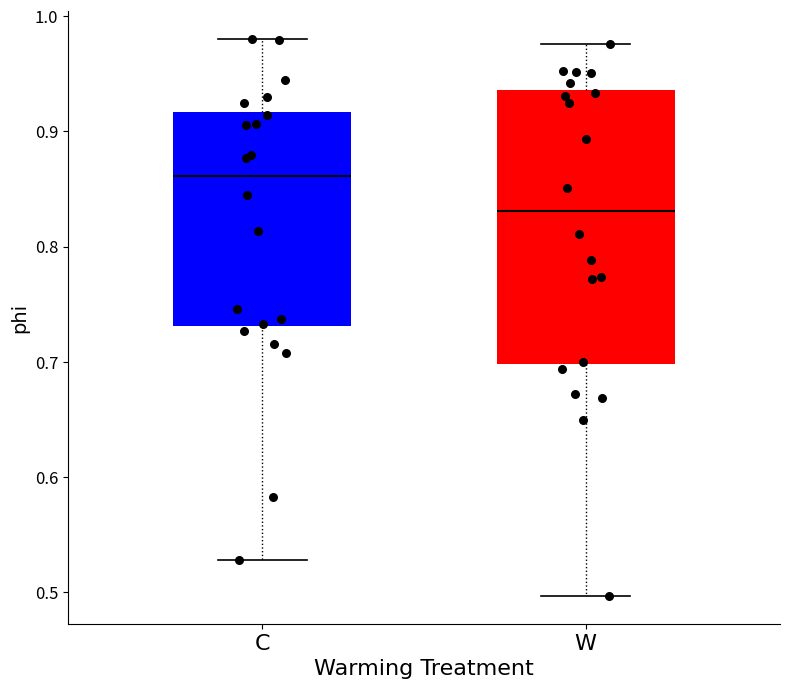

Where is the lower edge of the box for C on the y-axis? The values are not printed on the chart, so give them approximately, as read against the axis.

0.73